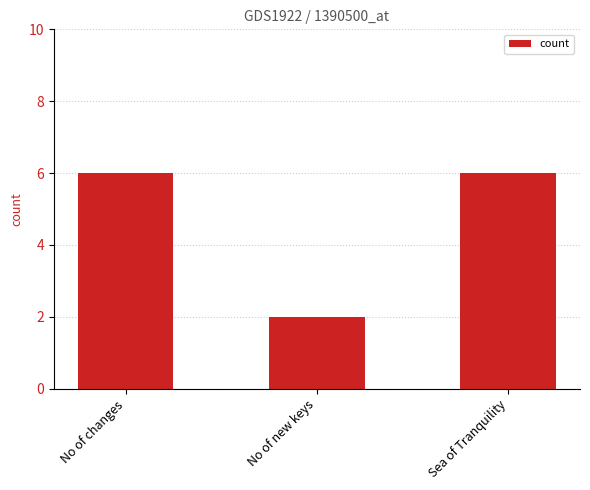

What position from the left is Sea of Tranquility?

3